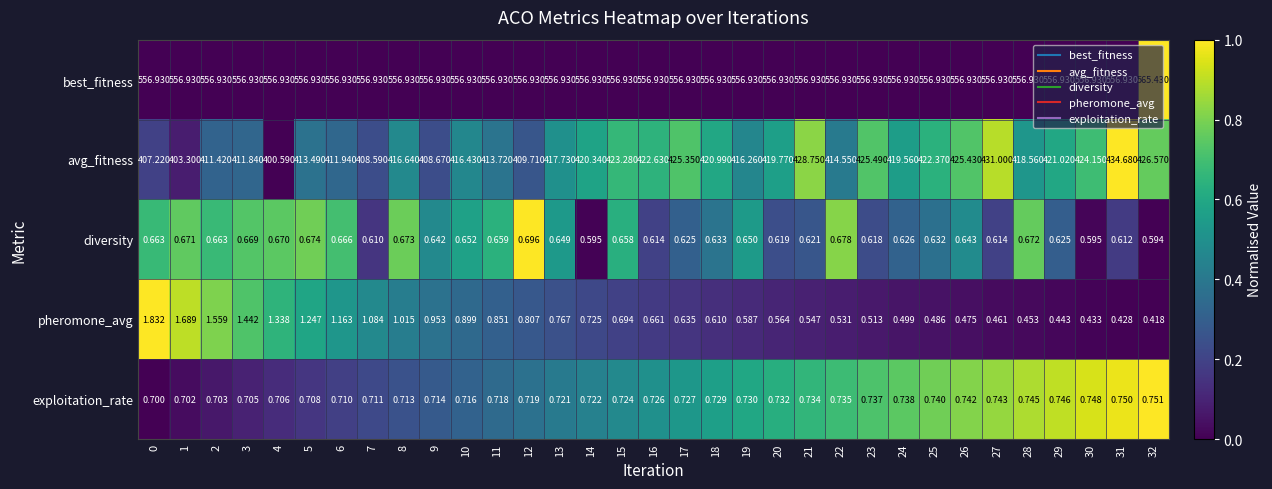

Which series has the largest total across all categories?

best_fitness